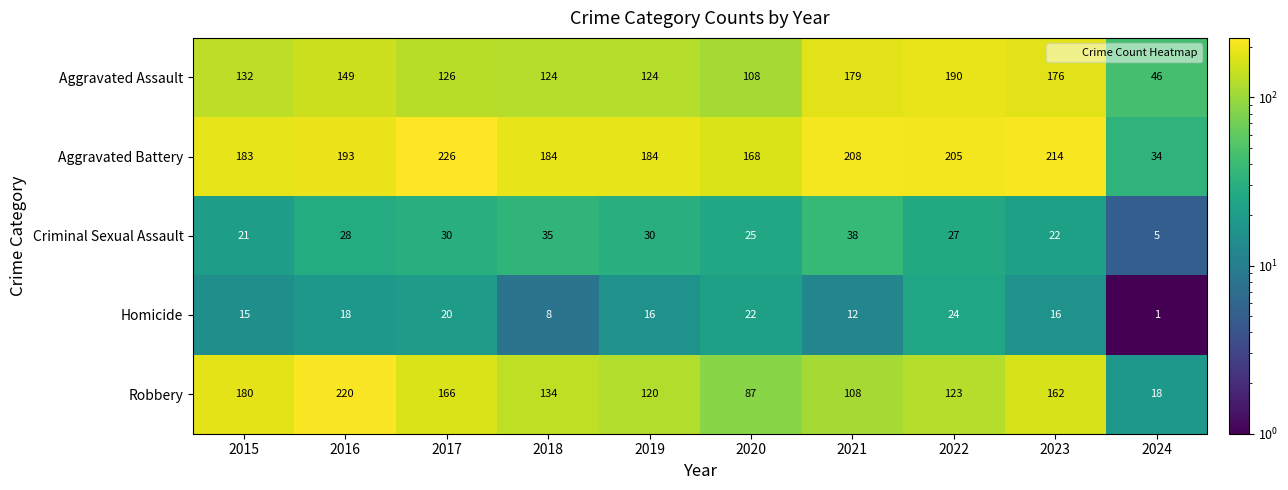

Which series has the largest range (max minus min)?

Robbery